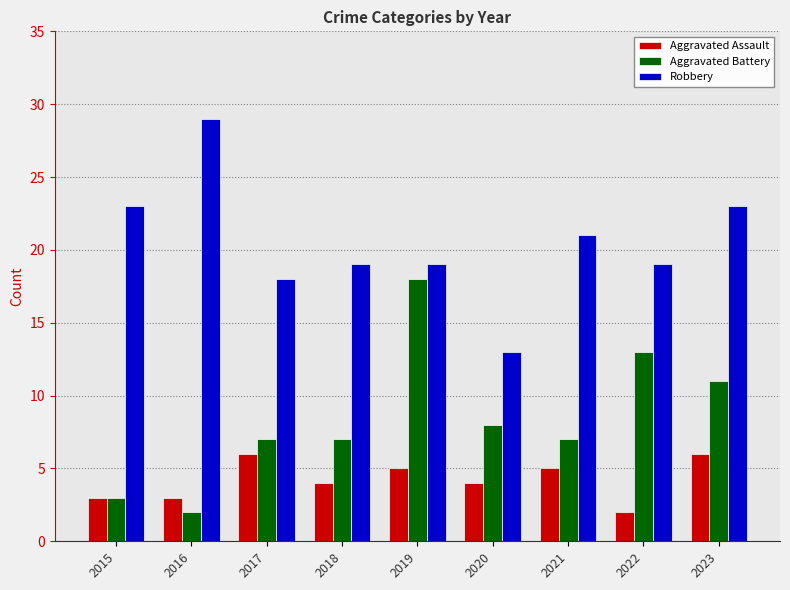

The value of Aggravated Assault at 2023 is 6. True or false?

True